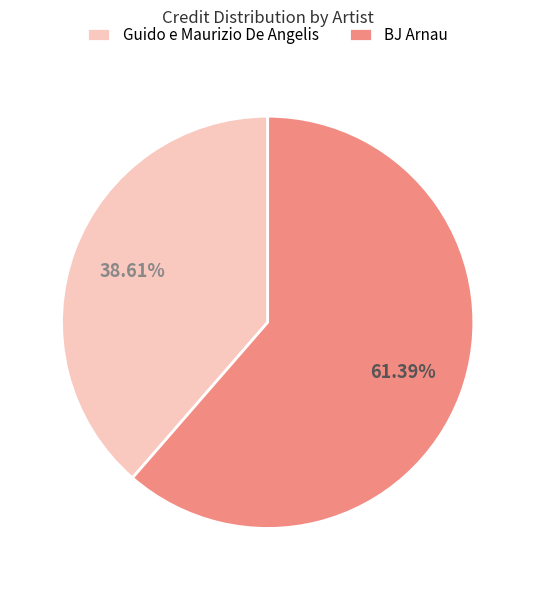

What percentage is NOT represented by Guido e Maurizio De Angelis?

61.4%